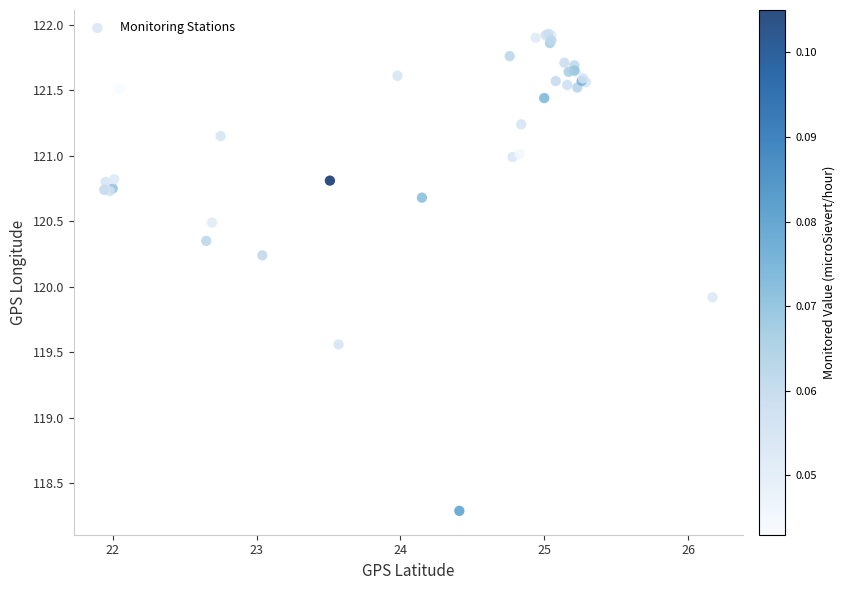

What Y value in the scatter plot is closest to 120?

119.9